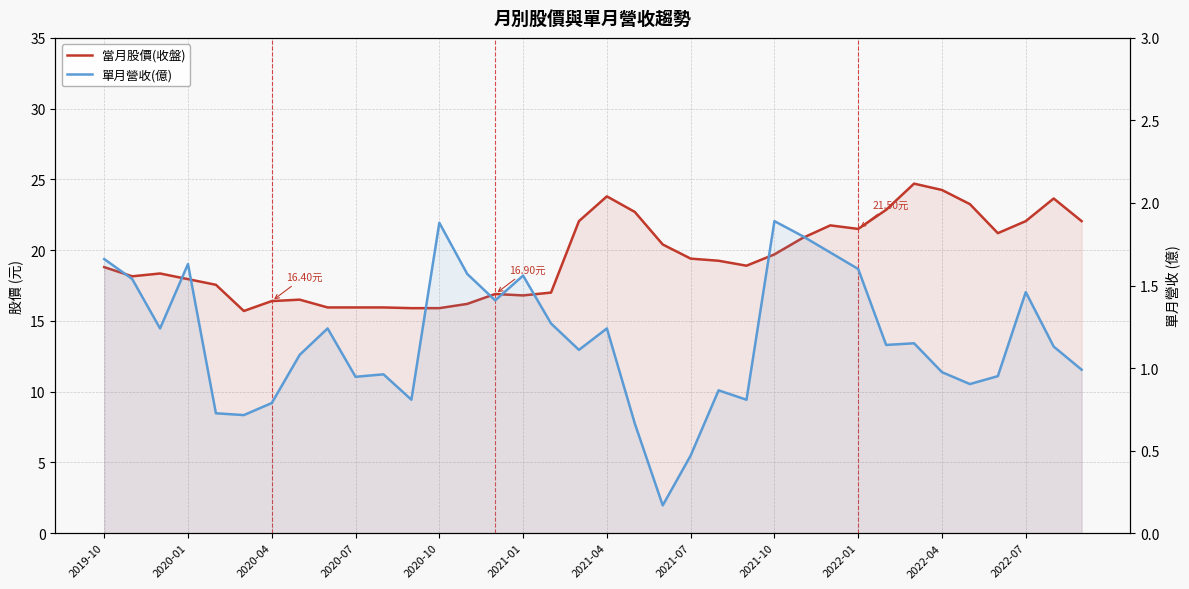

Read the 當月股價(收盤) value at 22.

19.2